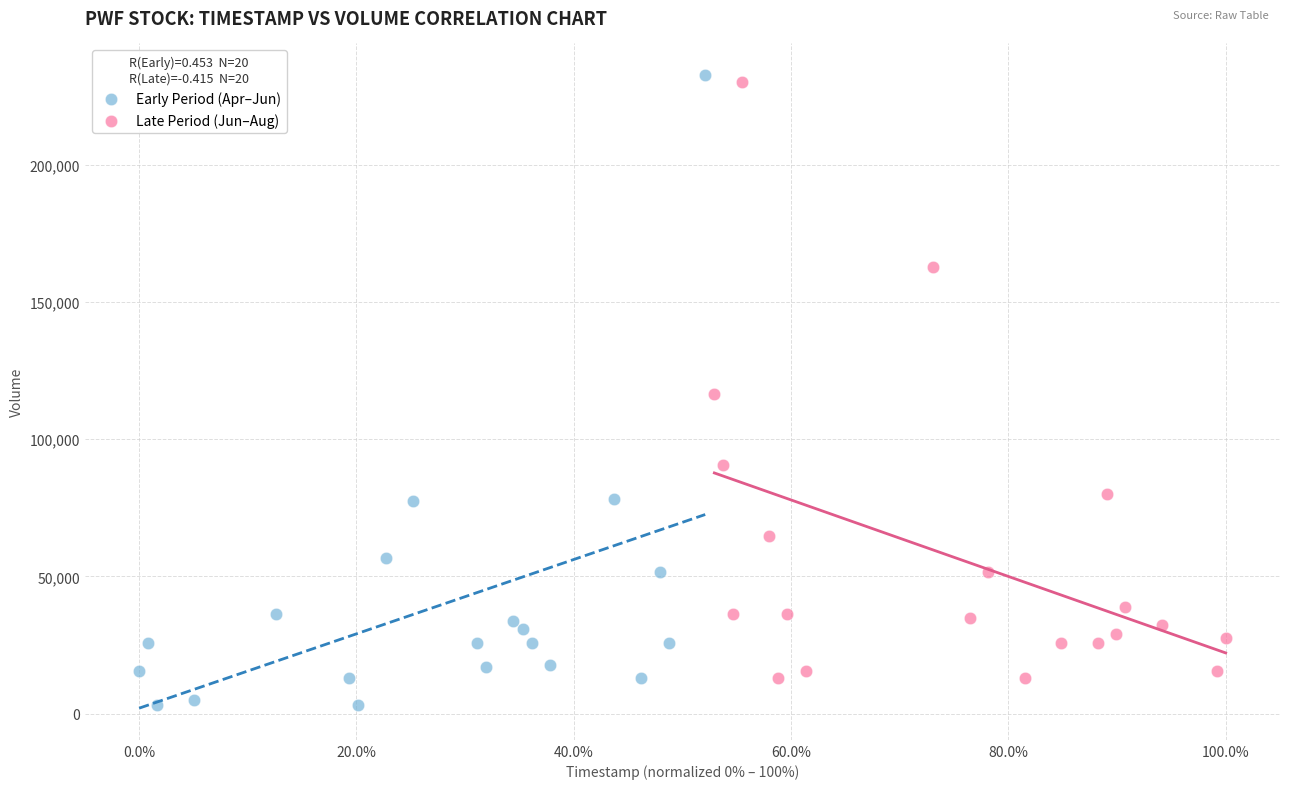

What are all the series names shown in the legend?

Early Period (Apr–Jun), Late Period (Jun–Aug)